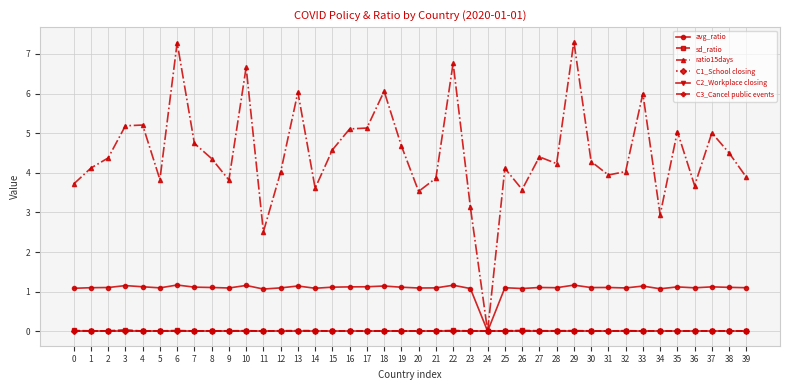

Does the chart have visible grid lines?

Yes